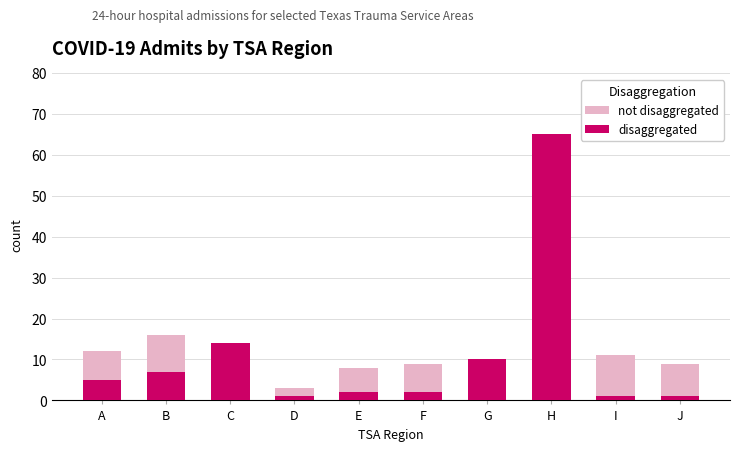

The disaggregated series shows 2 at E. True or false?

True